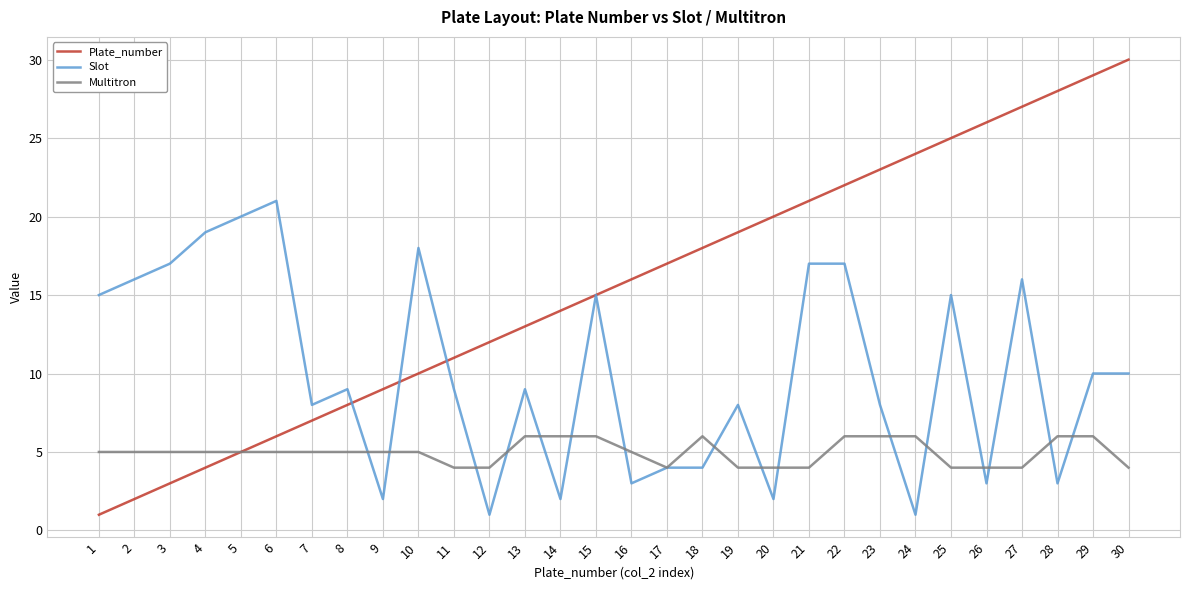

Which label corresponds to the largest value in the chart?

30